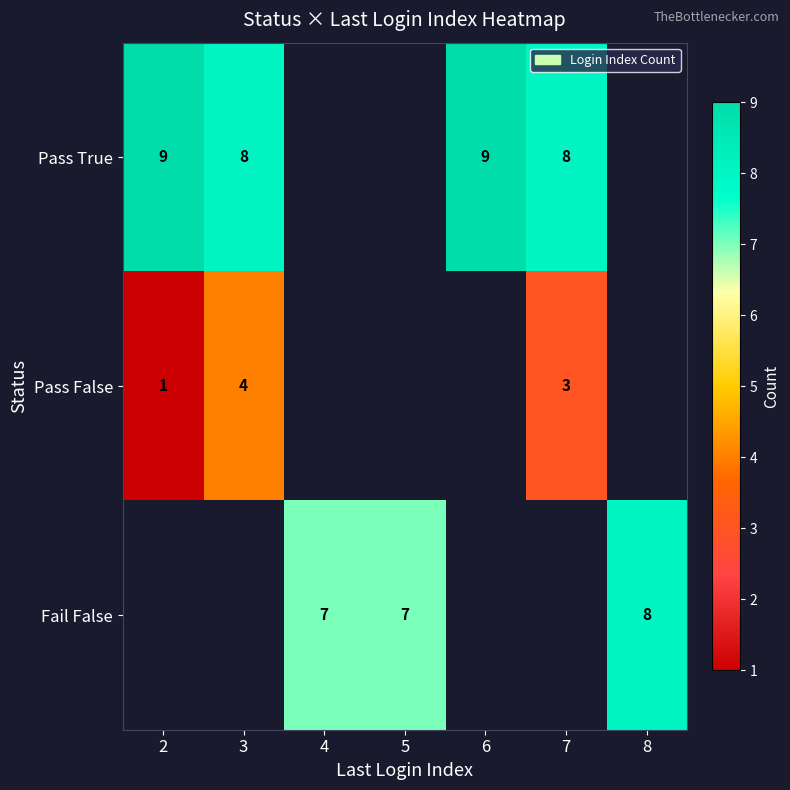

Is it true that Pass True equals 14 at 7?

False